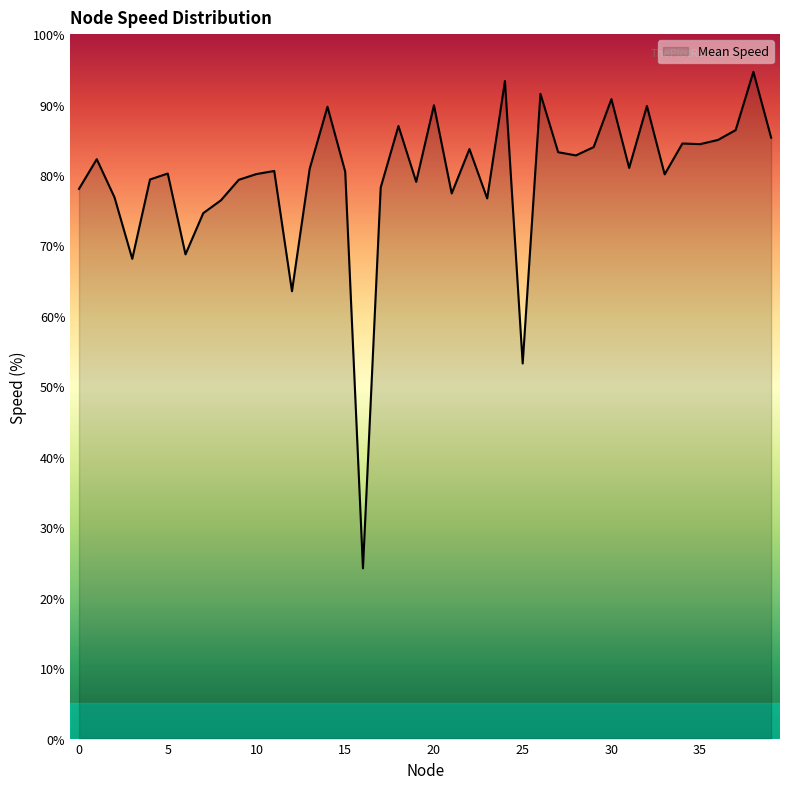

What is the difference between the maximum and minimum values?

70.5